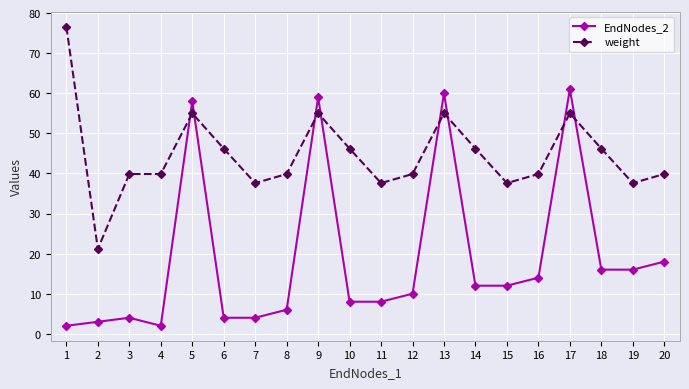

Between which two adjacent categories do EndNodes_2 and weight first intersect?

4 and 5